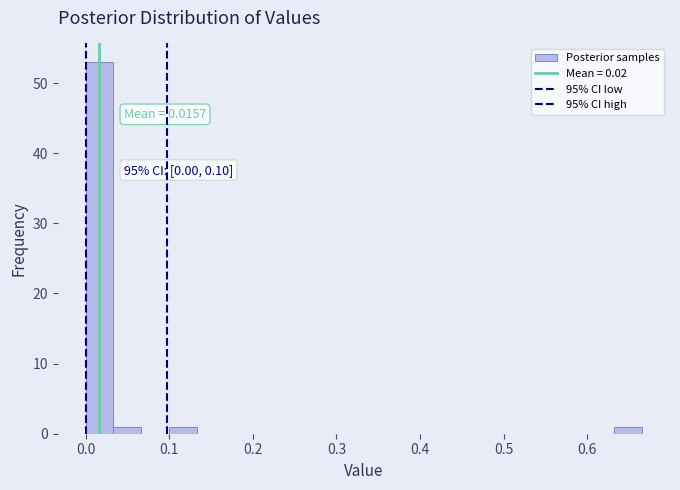

Around what value on the x-axis is the tallest bar? Give the approximate position of its centre, as read against the axis.

0.02